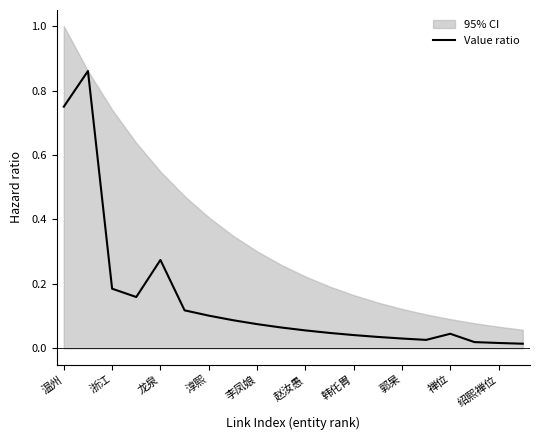

How many lines are shown in the chart?

1